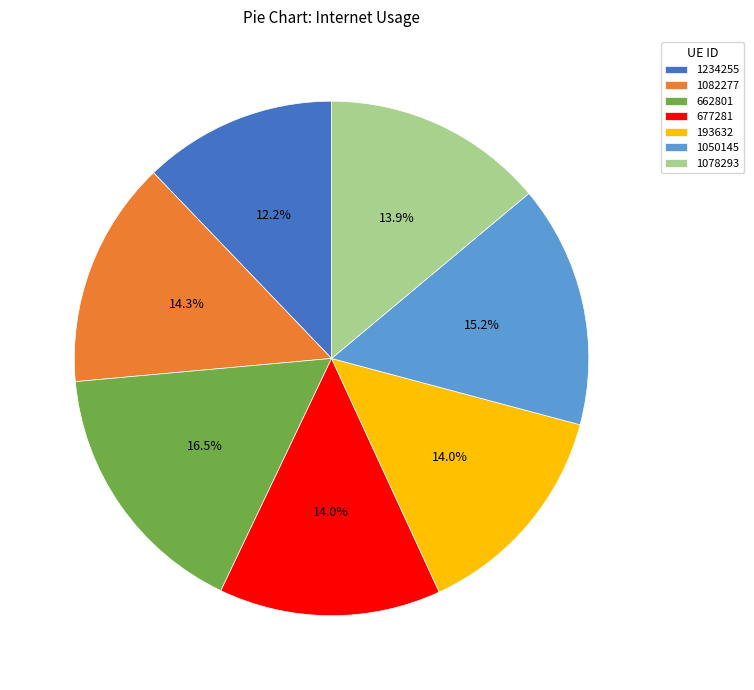

How many segments does this pie chart have?

7